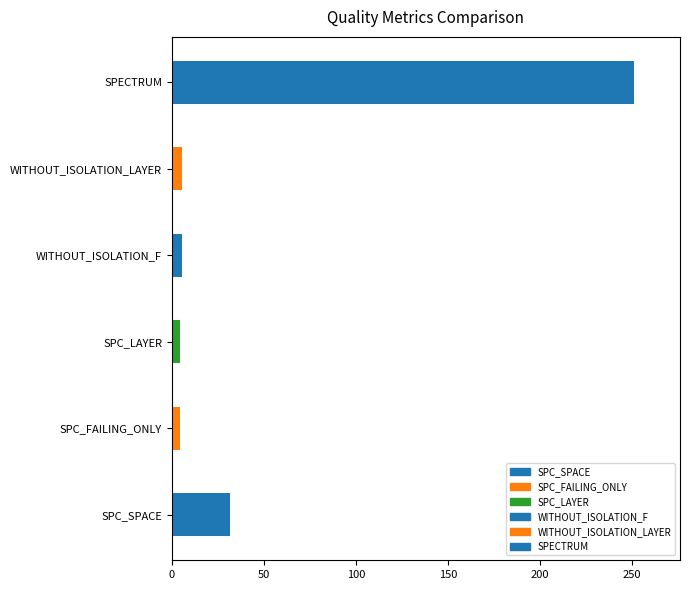

True or false: the data shows 251.0 at SPECTRUM.

True